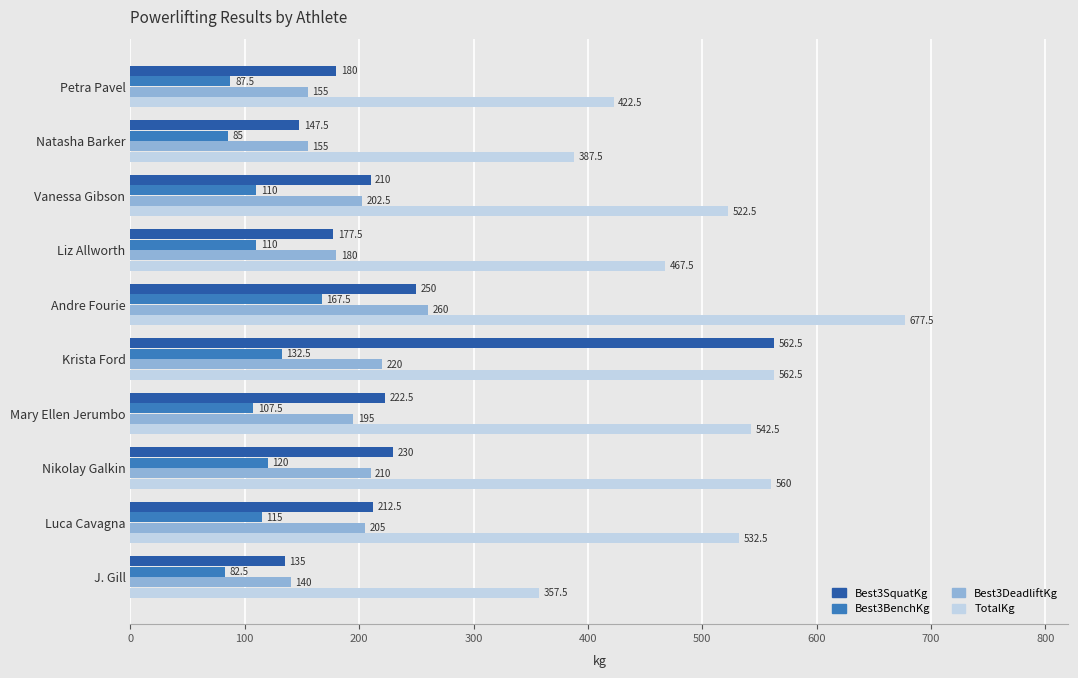

Is it true that TotalKg equals 844.3 at Nikolay Galkin?

False